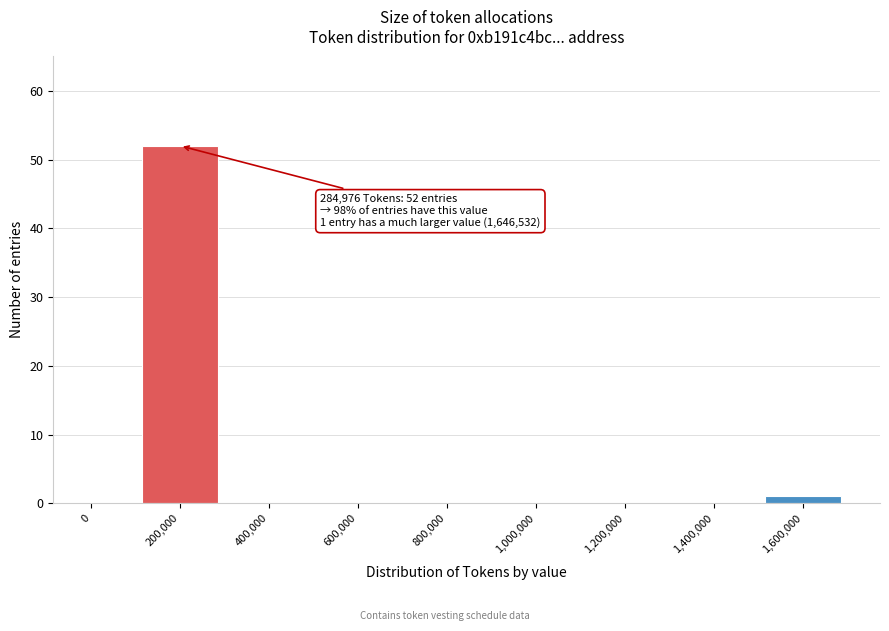

Reading left to right, list all the values displayed in this chart.

0=0	200,000=52	400,000=0	600,000=0	800,000=0	1,000,000=0	1,200,000=0	1,400,000=0	1,600,000=1